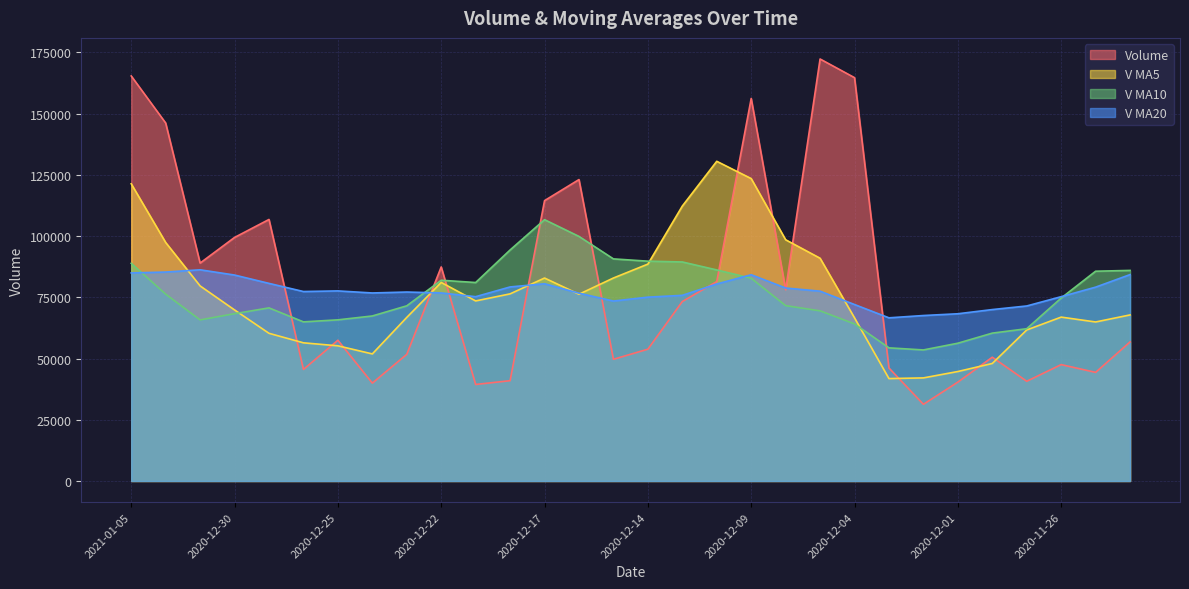

True or false: v_ma20 has a value of 108562.1 at 2020-12-14.

False